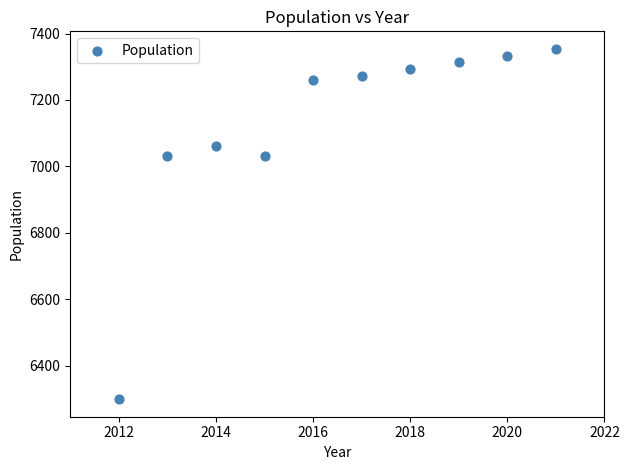

What is the range of X values (max minus min)?

9